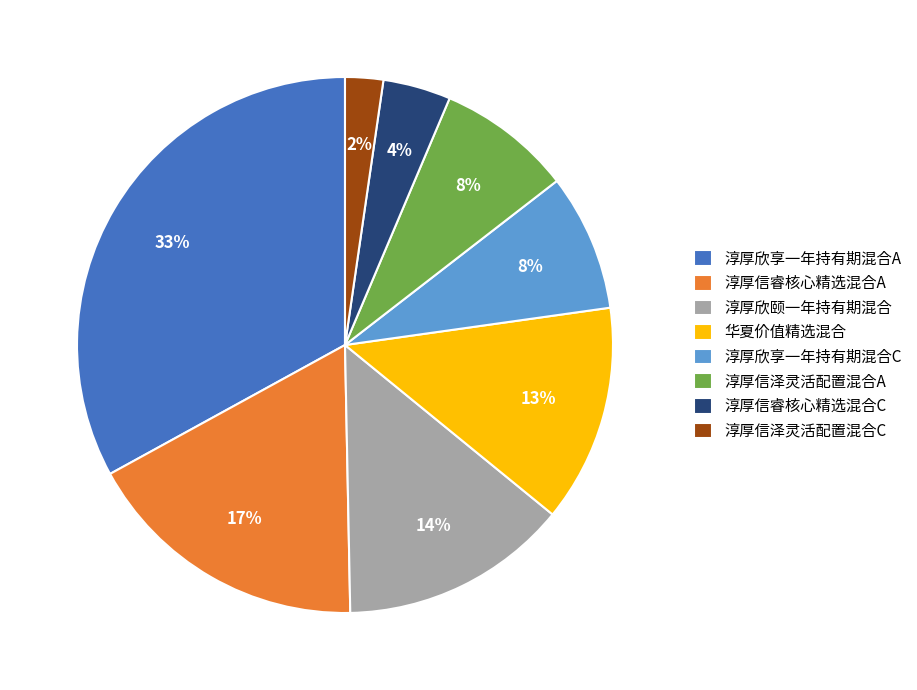

To the nearest percent, what is the combined percentage of 淳厚欣享一年持有期混合C and 淳厚欣享一年持有期混合A?

41%